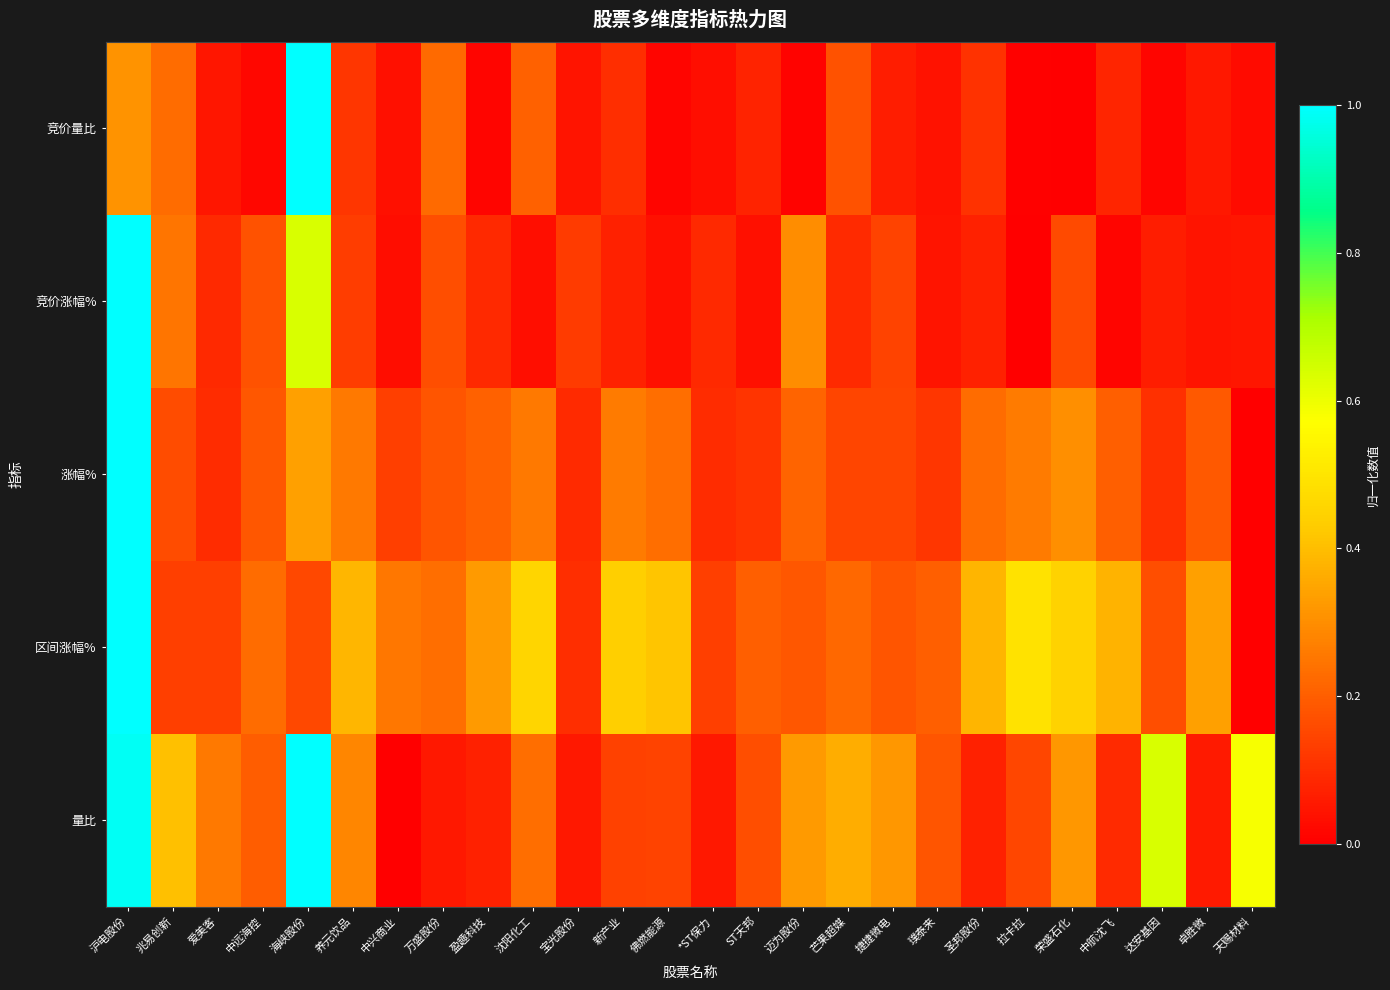

Between 兆易创新 and 新产业, which series saw the biggest shift?

区间涨幅%